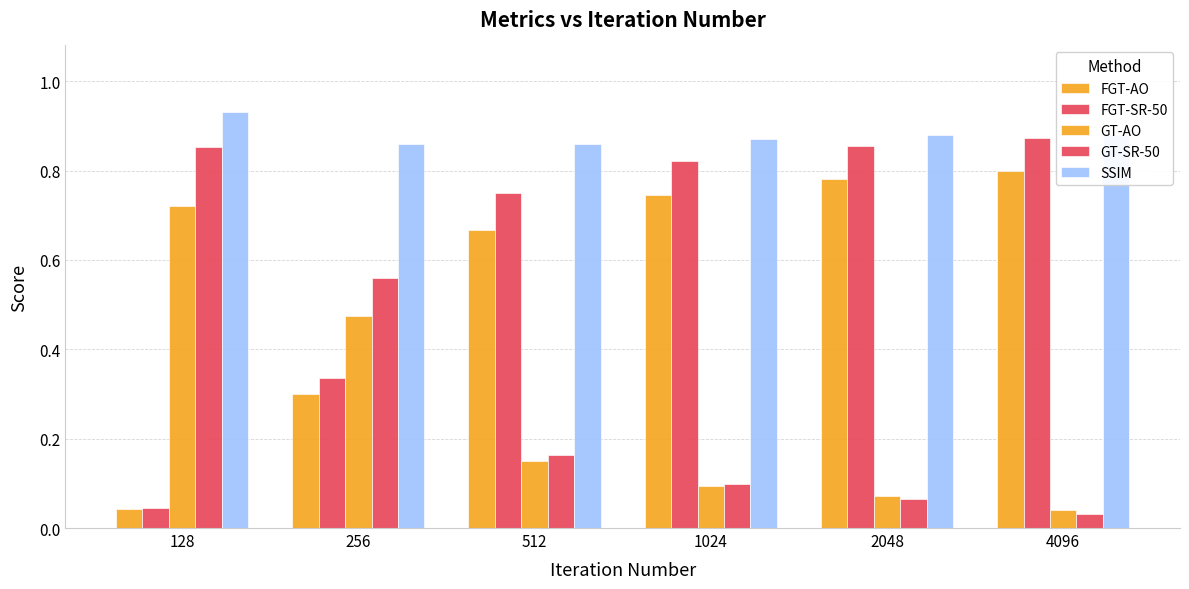

At which label is FGT-SR-50 closest to 0?

128